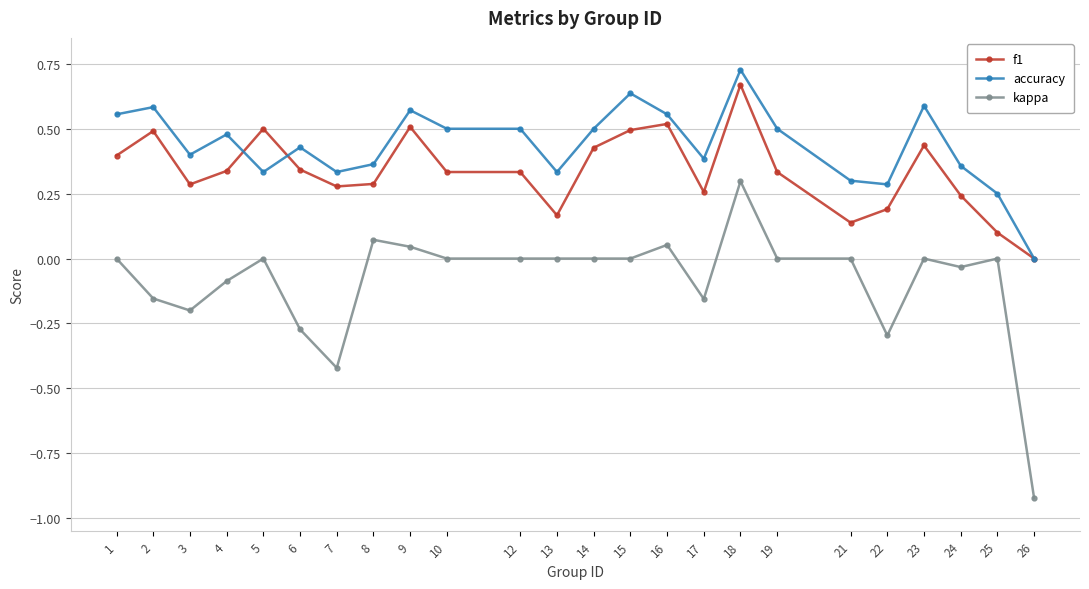

Which label corresponds to the largest value in the chart?

18